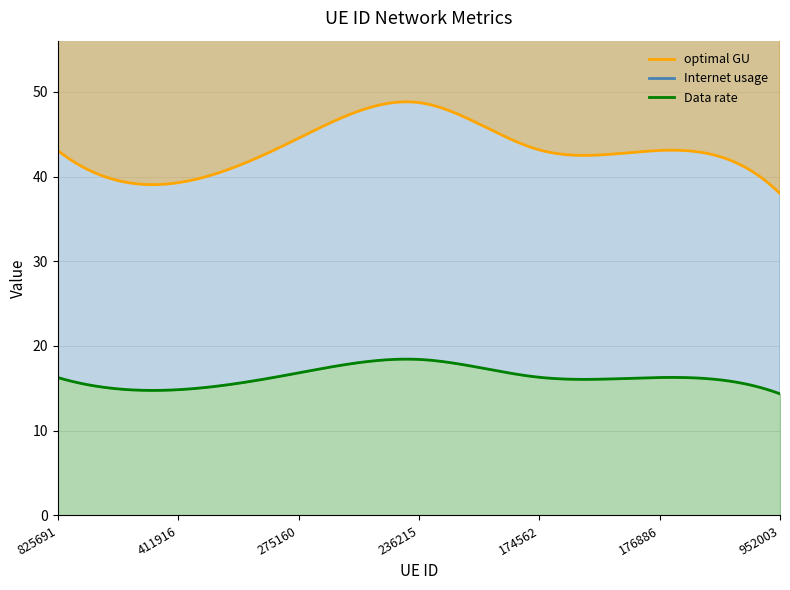

At which label does optimal GU reach its minimum?

952003